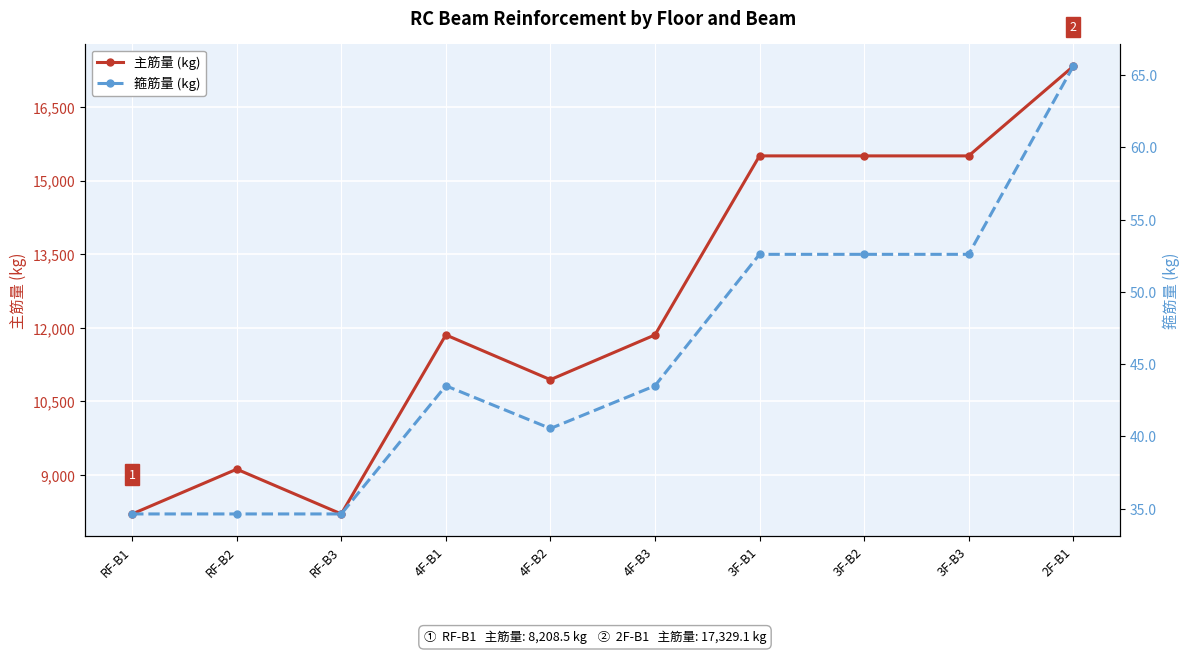

Where is the first local minimum for 箍筋量 (kg)?

4F-B2